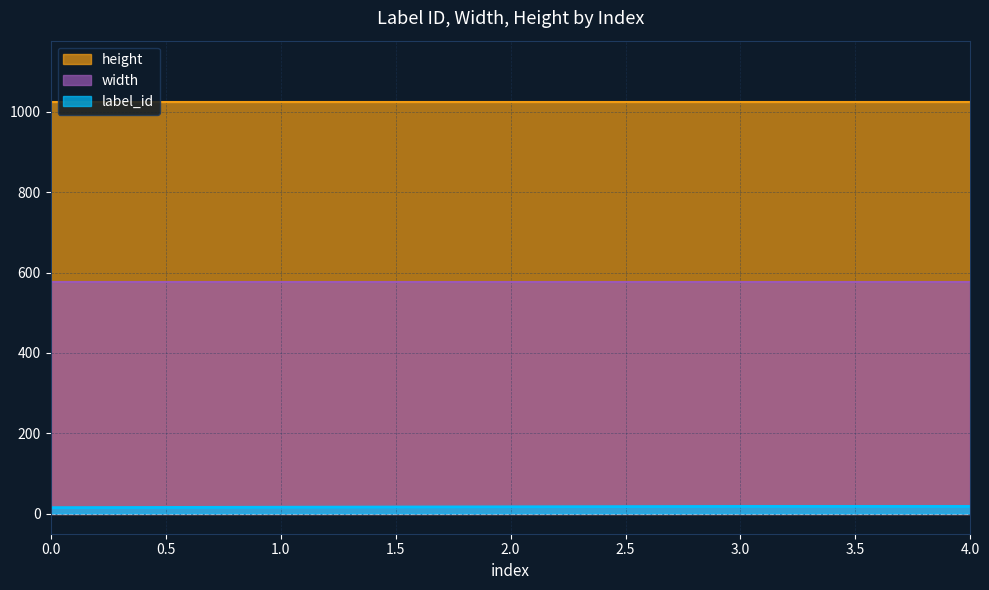

What is the sum of all height values?

5120